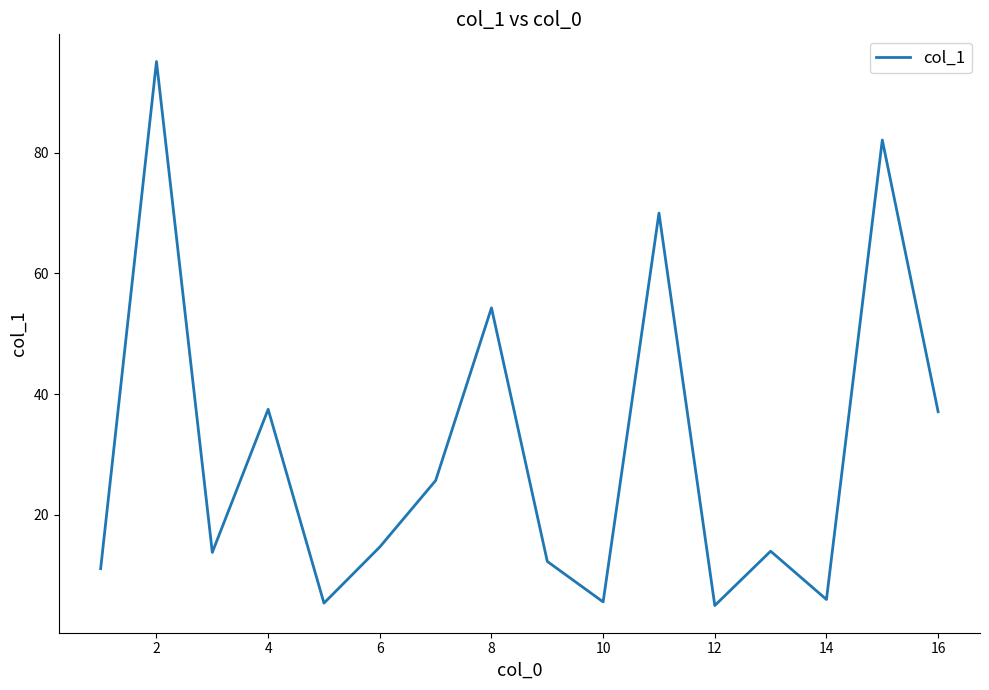

What is the maximum value shown in the chart?

95.1